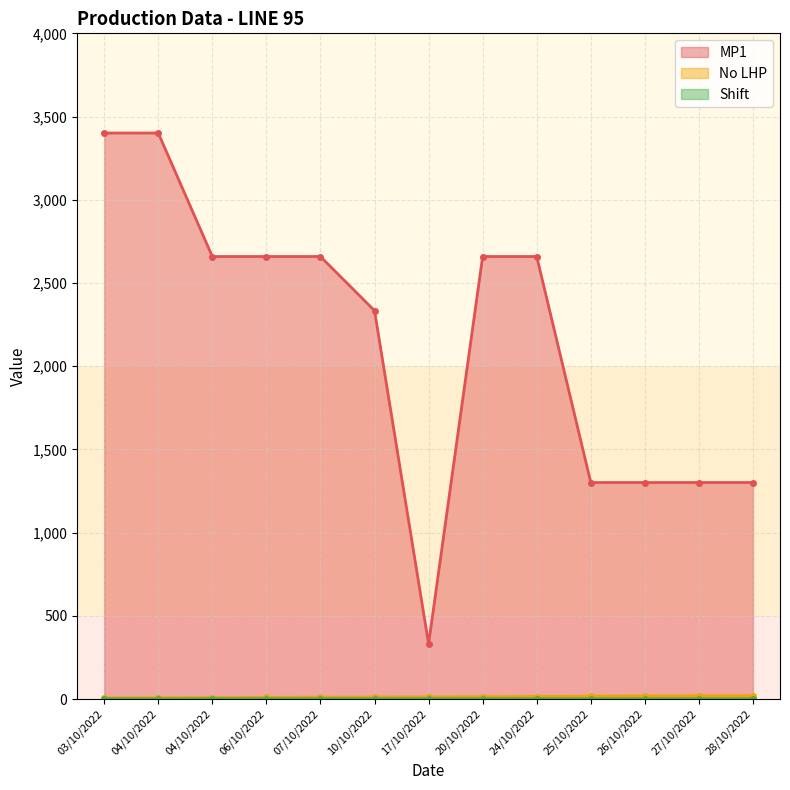

Reading left to right, list all the values displayed in this chart.

MP1: 03/10/2022=3401	04/10/2022=3401	04/10/2022=2659	06/10/2022=2659	07/10/2022=2659	10/10/2022=2334	17/10/2022=331	20/10/2022=2659	24/10/2022=2659	25/10/2022=1301	26/10/2022=1301	27/10/2022=1301	28/10/2022=1301
No LHP: 03/10/2022=7	04/10/2022=8	04/10/2022=9	06/10/2022=10	07/10/2022=11	10/10/2022=12	17/10/2022=13	20/10/2022=14	24/10/2022=15	25/10/2022=17	26/10/2022=18	27/10/2022=19	28/10/2022=20
Shift: 03/10/2022=2	04/10/2022=1	04/10/2022=2	06/10/2022=2	07/10/2022=2	10/10/2022=2	17/10/2022=2	20/10/2022=2	24/10/2022=2	25/10/2022=2	26/10/2022=2	27/10/2022=2	28/10/2022=2